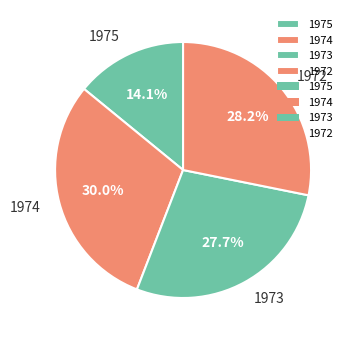

What portion of the pie excludes 1973?

72.3%